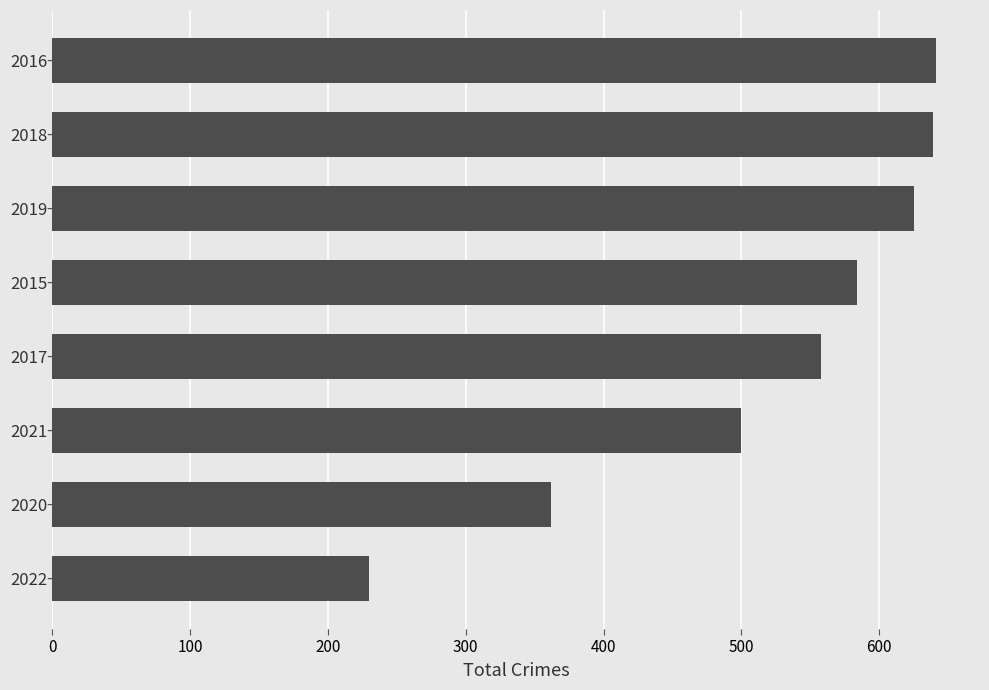

What is the greatest value displayed?

641